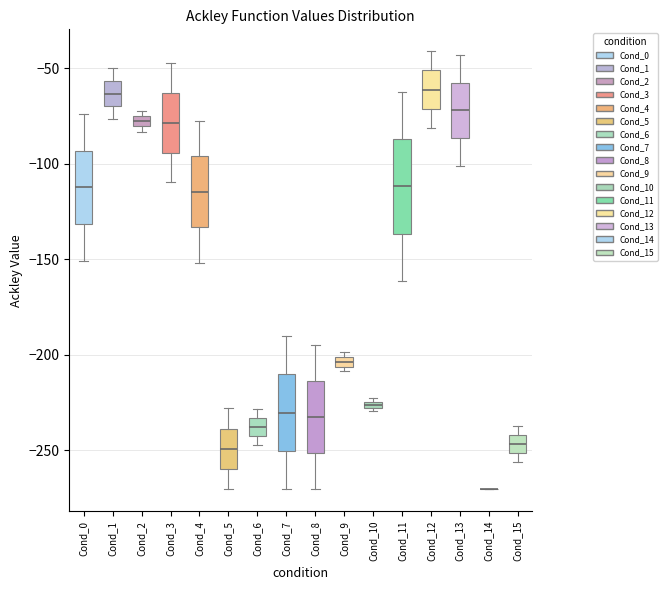

Where is the upper edge of the box for Cond_10 on the y-axis? The values are not printed on the chart, so give them approximately, as read against the axis.

-225